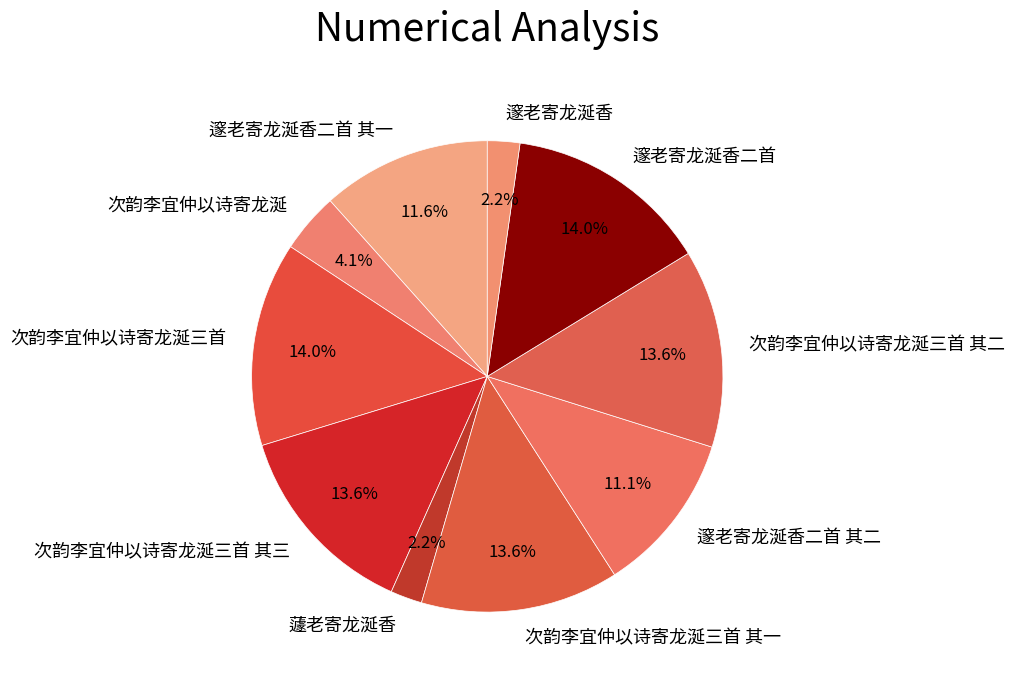

Is there a majority slice in this chart?

No